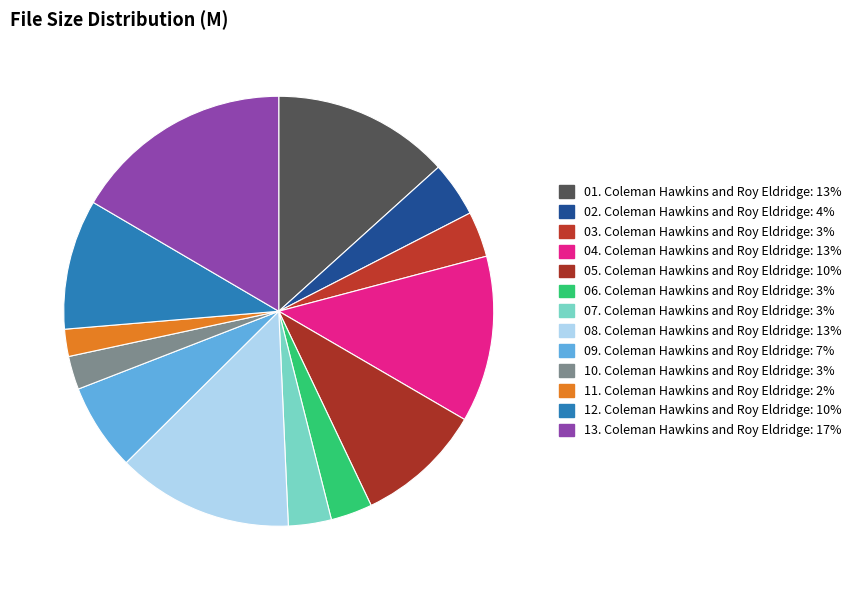

What is the change in value from 10. Coleman Hawkins and Roy Eldridge to 12. Coleman Hawkins and Roy Eldridge?

+26.5